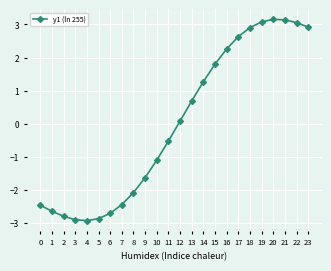

What is the difference between the maximum and minimum values?

6.1